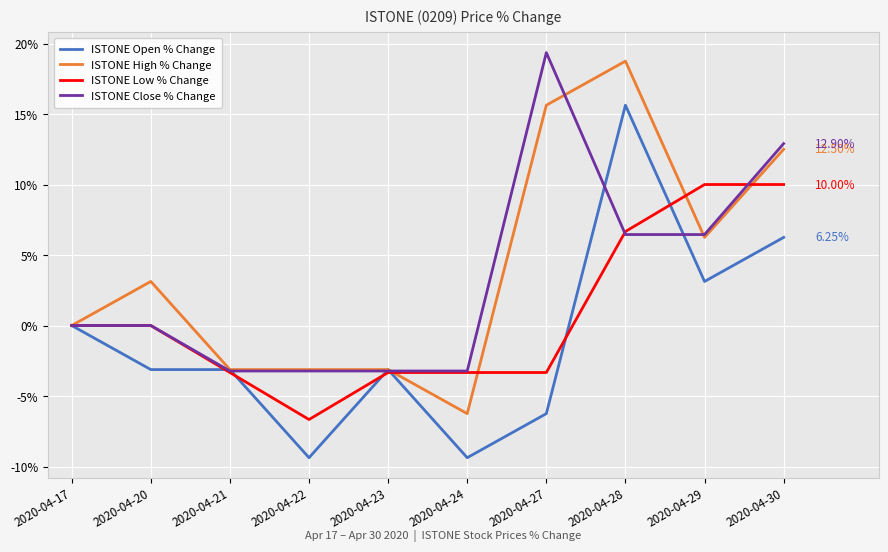

What is the total value across all series at 2020-04-29?

25.8